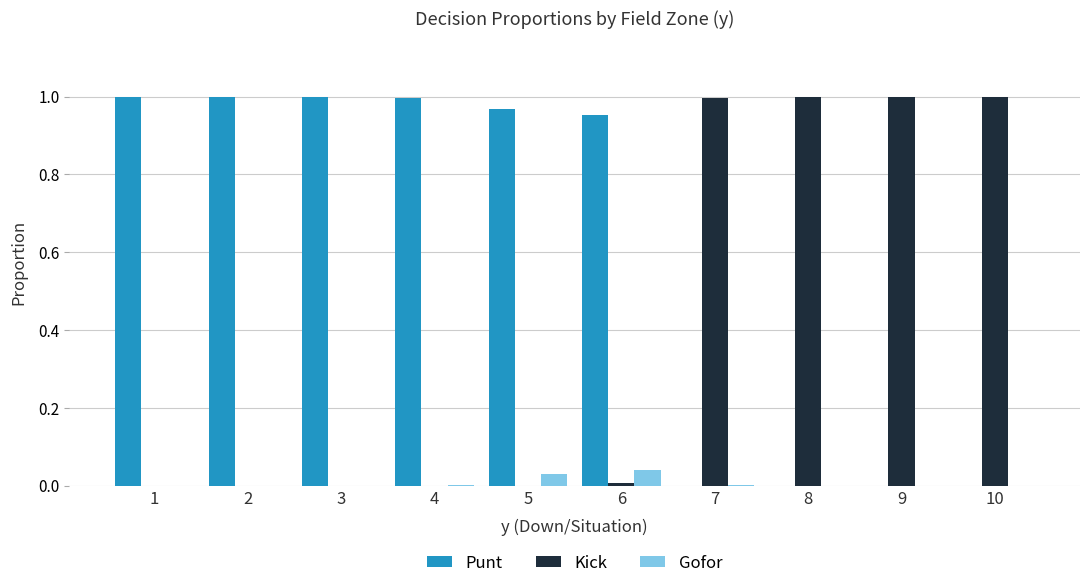

Which series has the largest total across all categories?

Punt